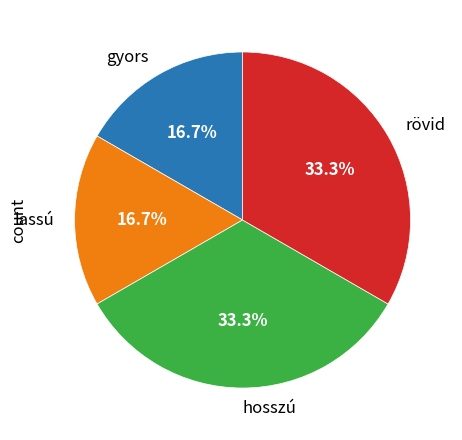

Approximately how many times larger is the value at hosszú compared to lassú?

2.0